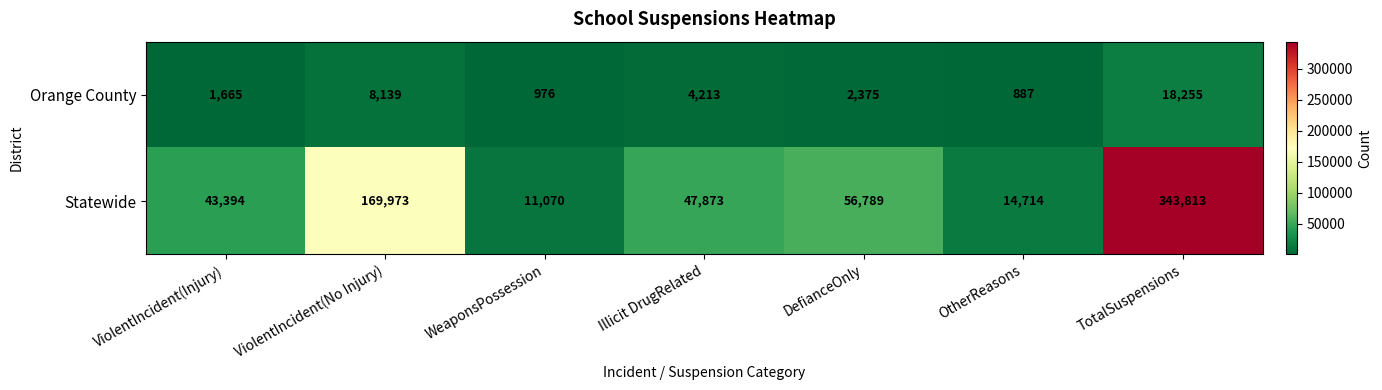

Reading left to right, transcribe all the data shown in this chart.

Orange County: 1665	8139	976	4213	2375	887	18255
Statewide: 43394	169973	11070	47873	56789	14714	343813